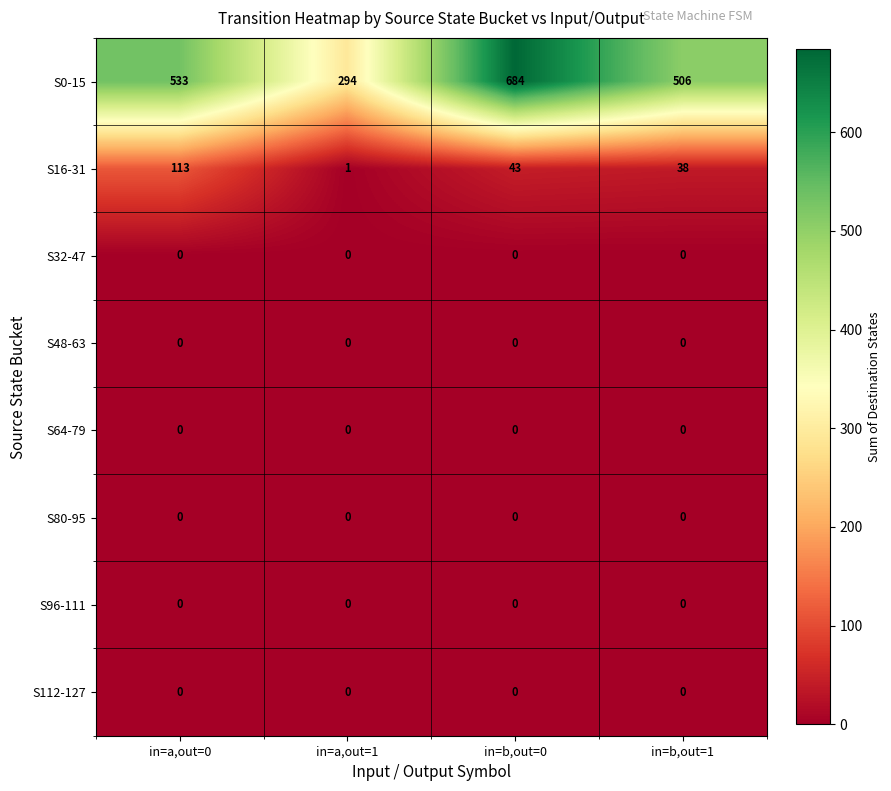

Between in=a,out=0 and in=a,out=1, which series saw the biggest shift?

S0-15